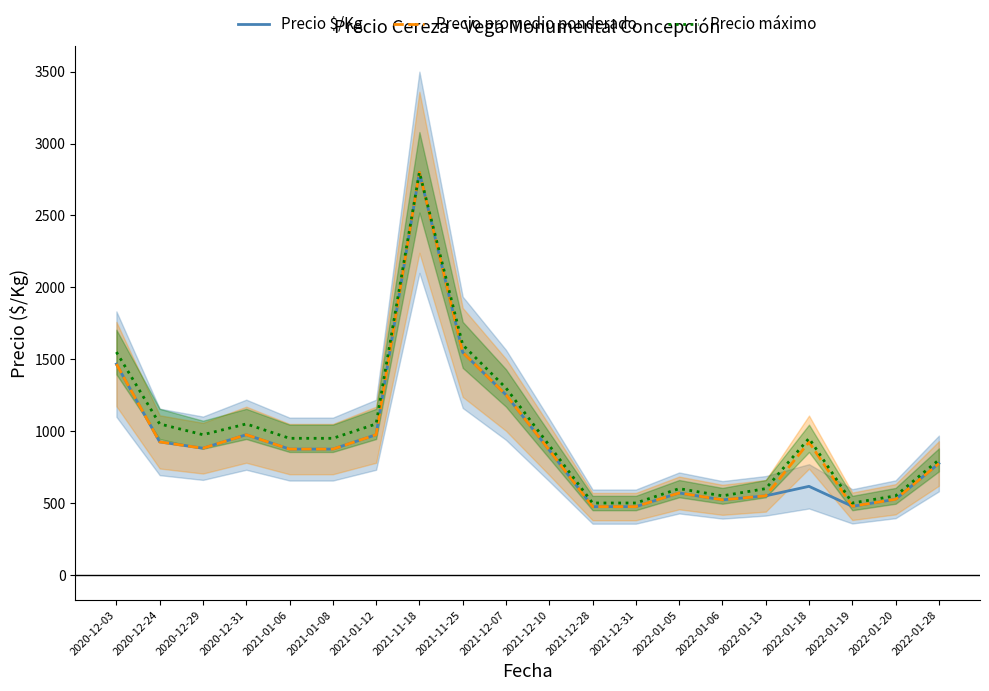

Is this an area chart (filled region under the line)?

No